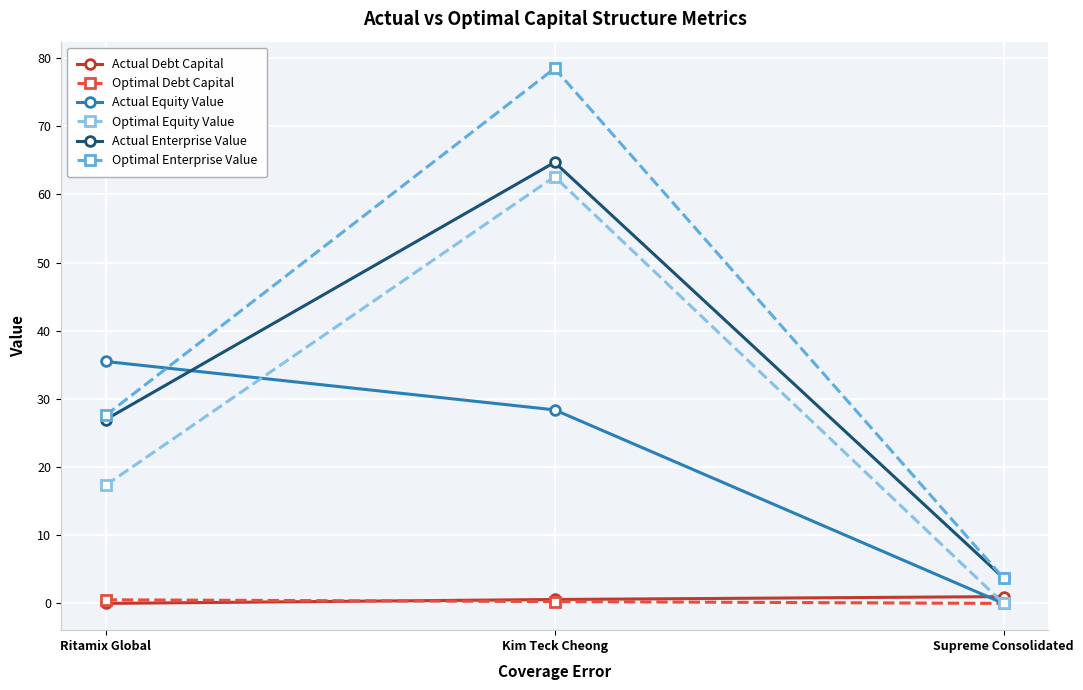

What is the approximate value of Optimal Enterprise Value at Supreme Consolidated?

3.7